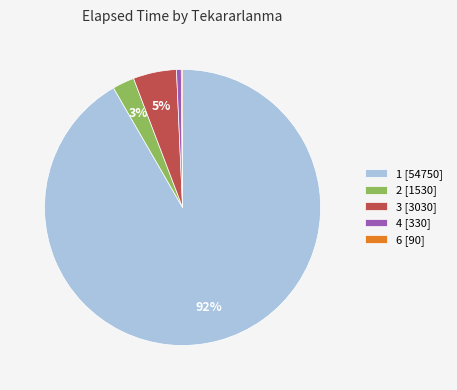

Between 1 [54750] and 4 [330], which is larger?

1 [54750]